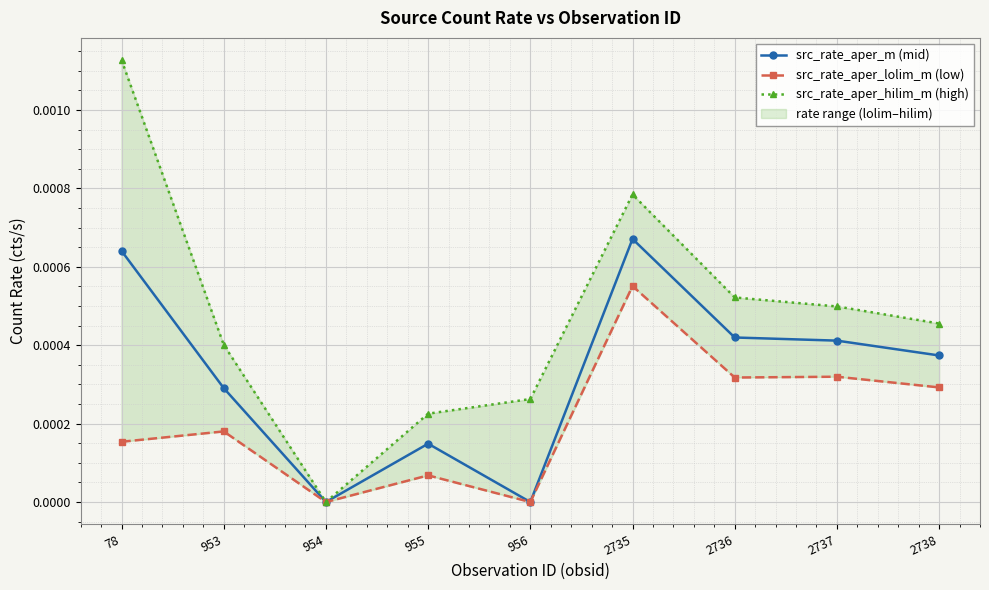

At which category does src_rate_aper_m (mid) reach its first local valley?

954